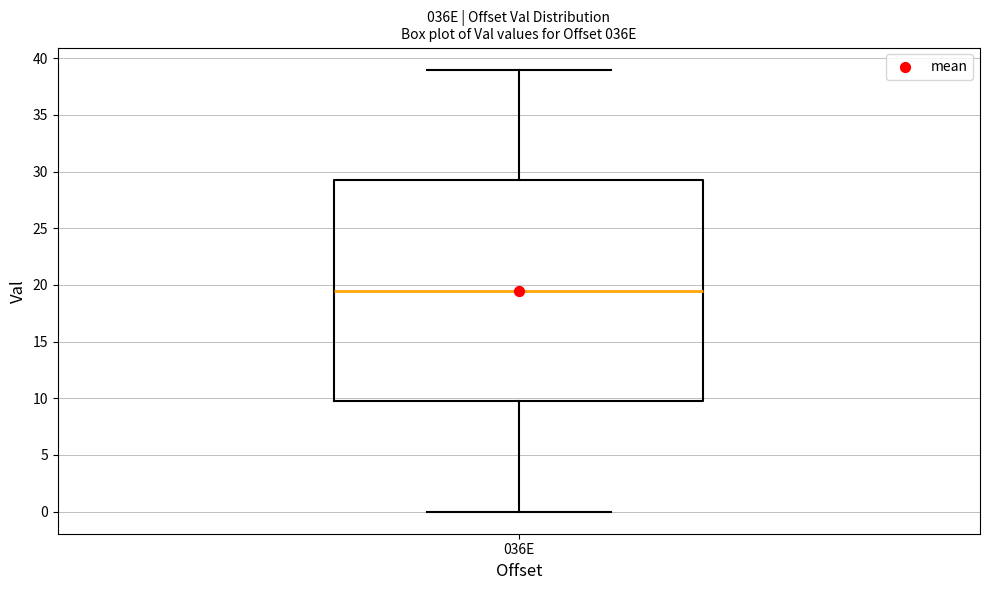

Where does the lower whisker of the box for 036E end on the y-axis? The values are not printed on the chart, so give them approximately, as read against the axis.

0.0